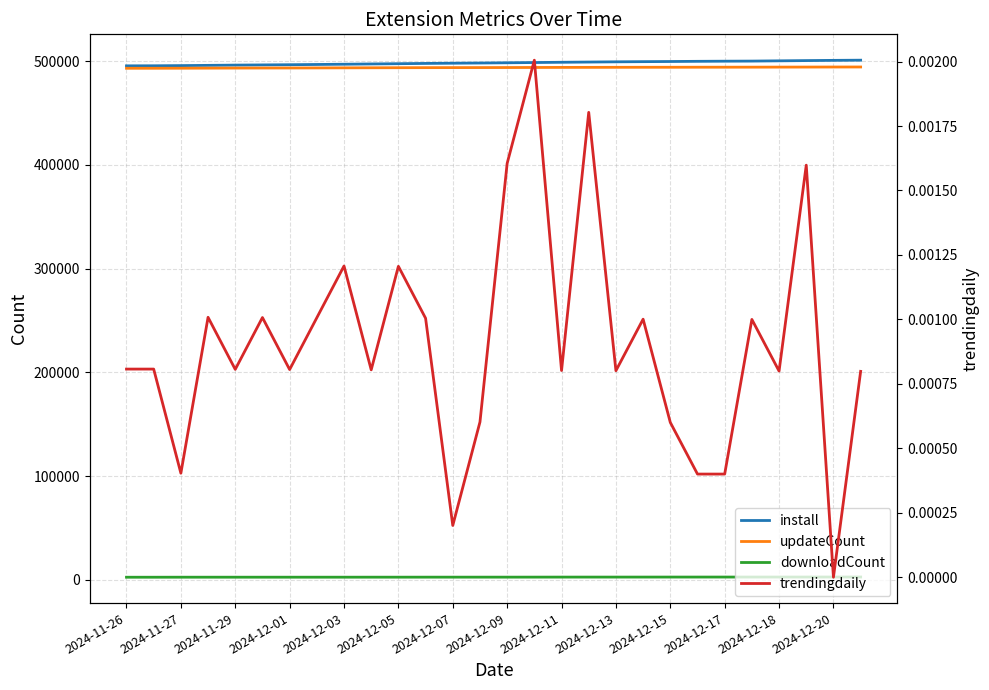

Is it true that updateCount equals 777653.4 at 2024-12-11?

False